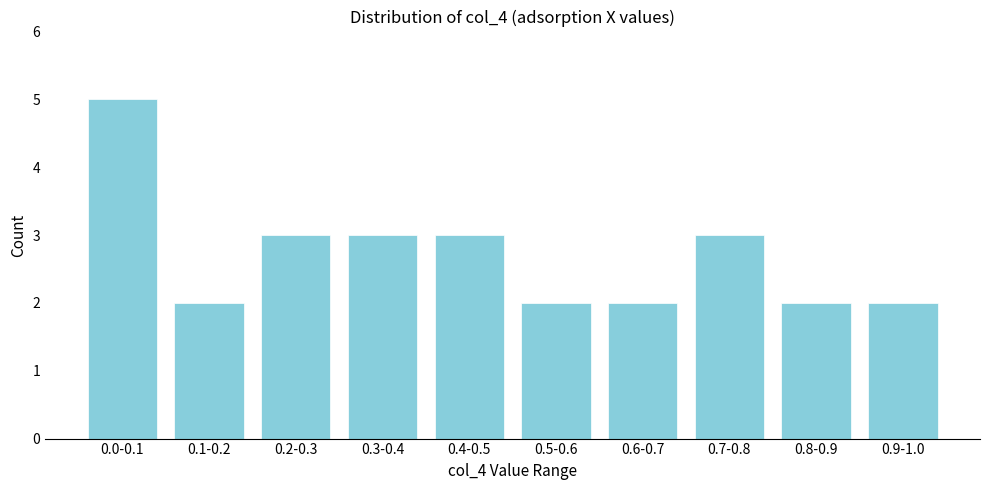

Reading left to right, extract all data points from this chart.

5	2	3	3	3	2	2	3	2	2